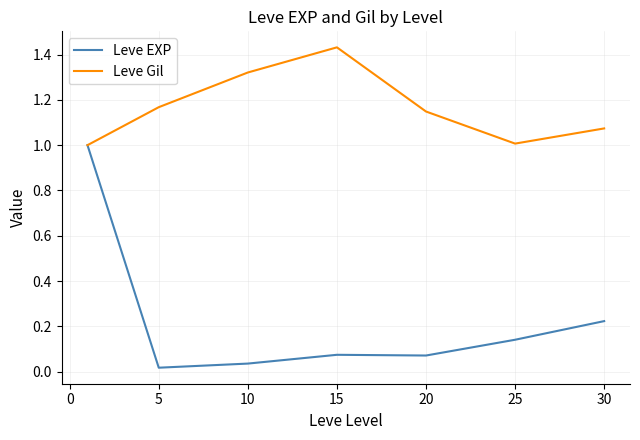

Is this an area chart (filled region under the line)?

No